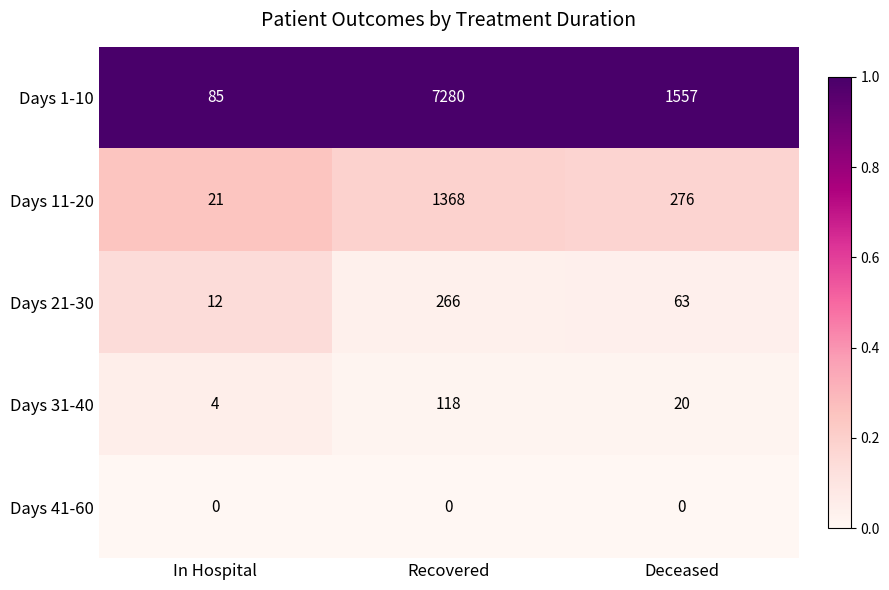

Reading left to right, list all the values displayed in this chart.

Days 1-10: In Hospital=85	Recovered=7280	Deceased=1557
Days 11-20: In Hospital=21	Recovered=1368	Deceased=276
Days 21-30: In Hospital=12	Recovered=266	Deceased=63
Days 31-40: In Hospital=4	Recovered=118	Deceased=20
Days 41-60: In Hospital=0	Recovered=0	Deceased=0